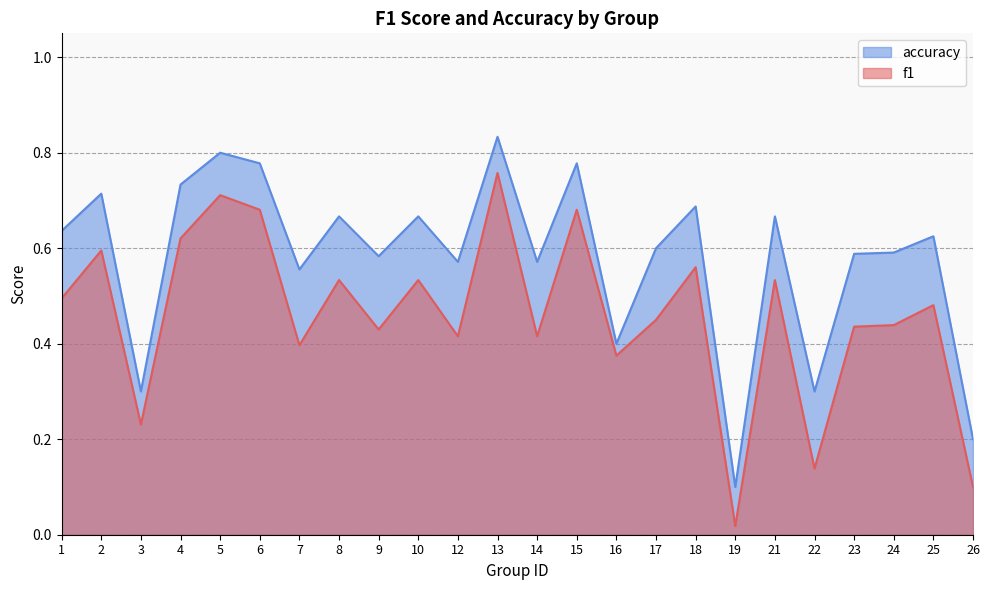

Which has a higher value, 24 or 10?

10